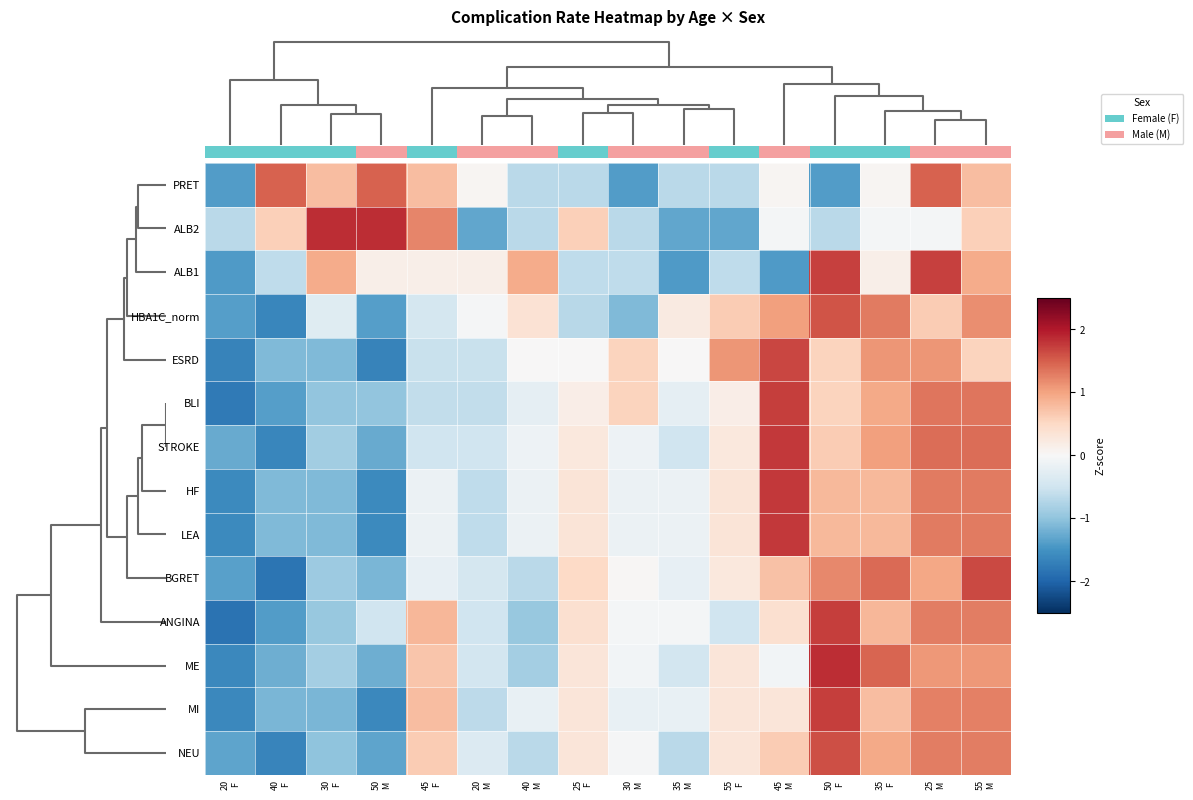

Is it true that STROKE equals -0.6 at 20 M?

False